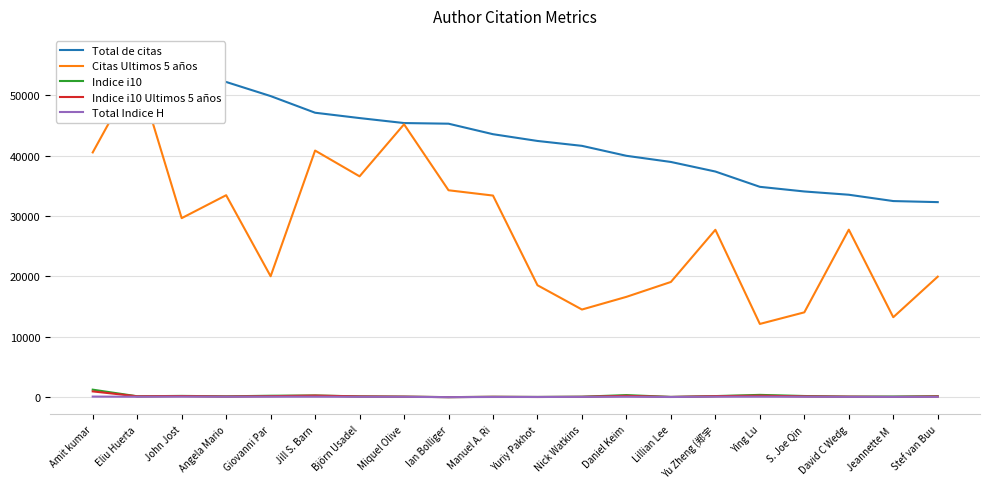

What are all the series names shown in the legend?

Total de citas, Citas Ultimos 5 años, Indice i10, Indice i10 Ultimos 5 años, Total Indice H